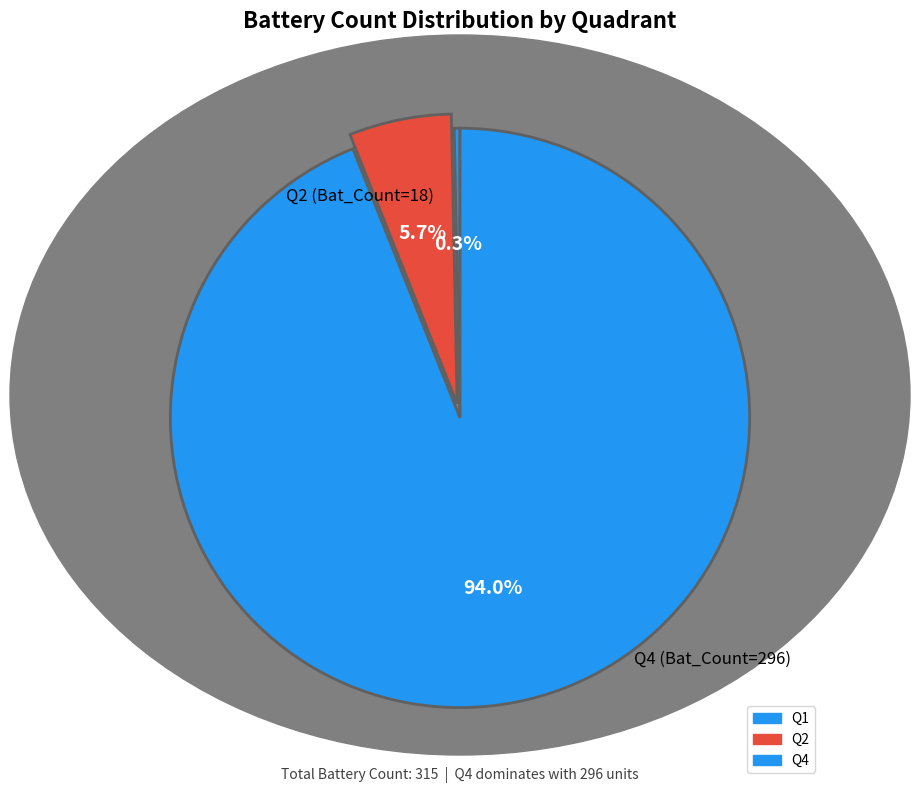

Count the number of slices in the pie.

3